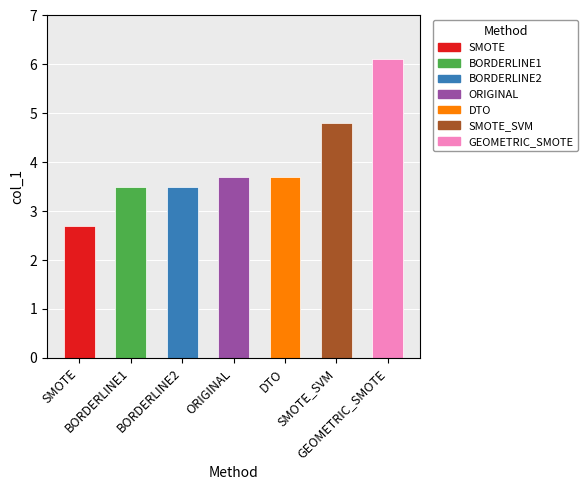

What value does the data have at GEOMETRIC_SMOTE?

6.1